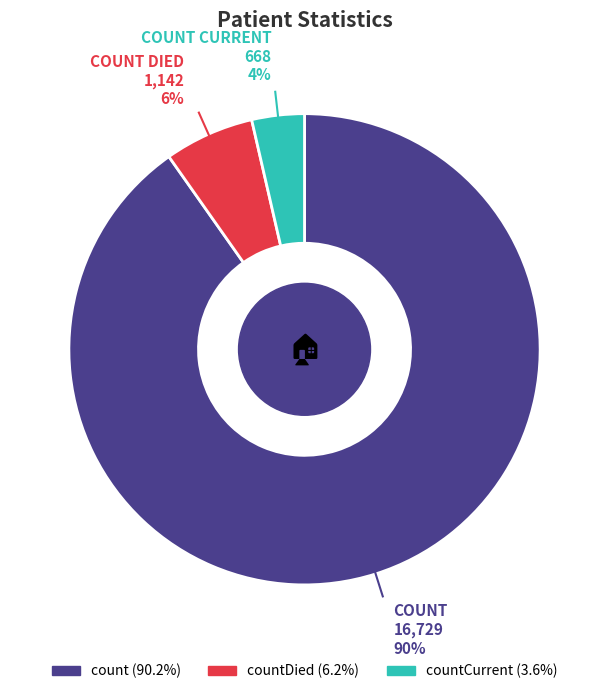

Is there a majority slice in this chart?

Yes